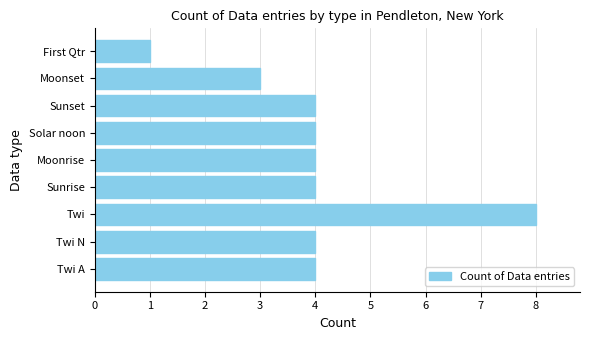

Between Twi A and Moonset, which is larger?

Twi A